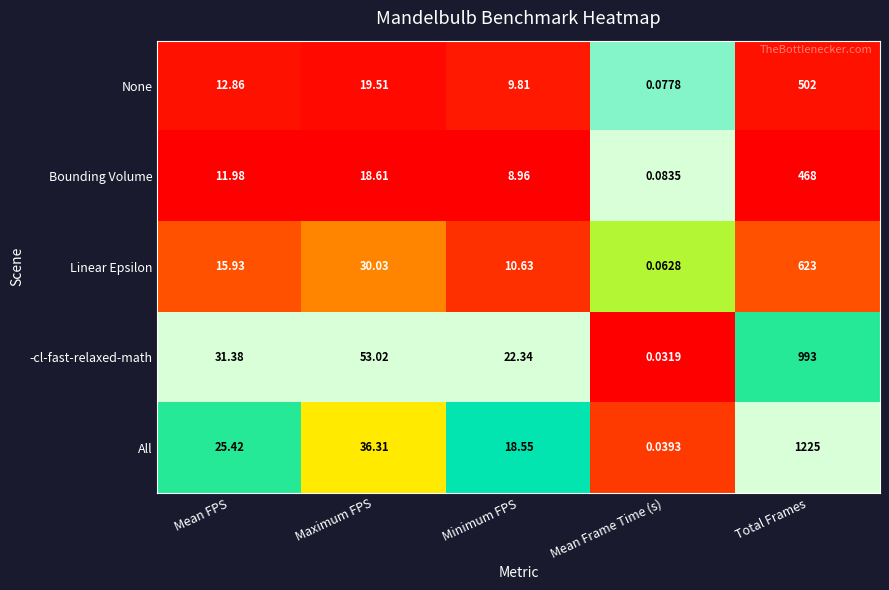

Rank the categories by Linear Epsilon value from lowest to highest.

Mean Frame Time (s), Minimum FPS, Mean FPS, Maximum FPS, Total Frames